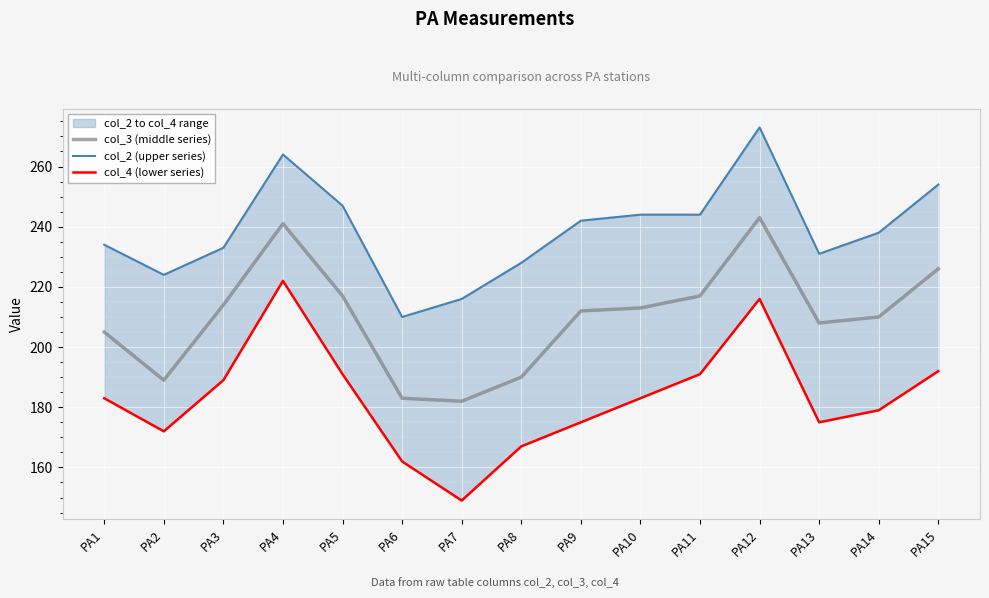

At how many categories does at least one series exceed 239?

7